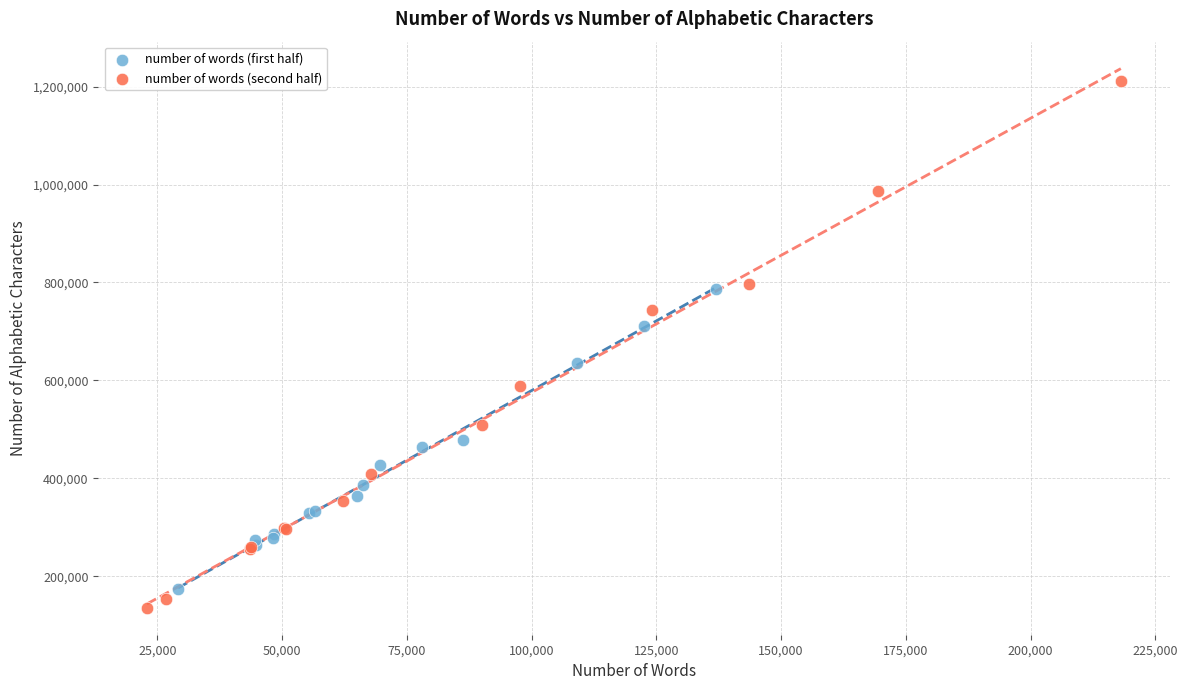

Which series has the largest Y range (max minus min)?

number of words (second half)